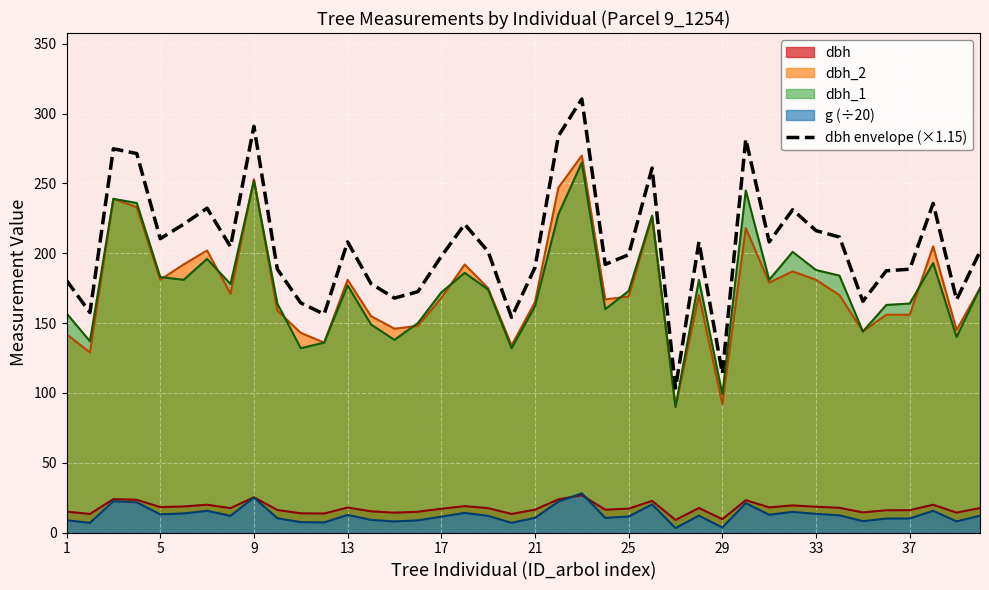

The g (÷20) series shows 9.3 at 9. True or false?

False